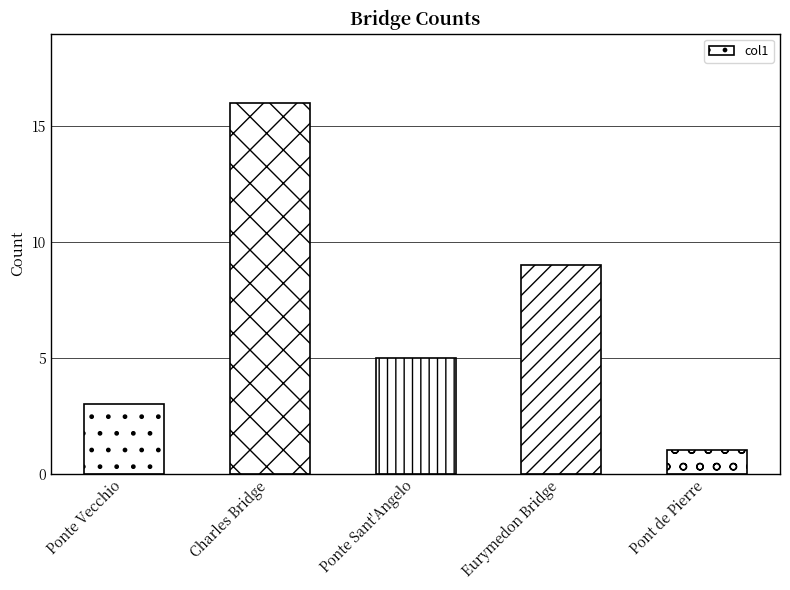

What is the value of the 3rd bar from the left?

5